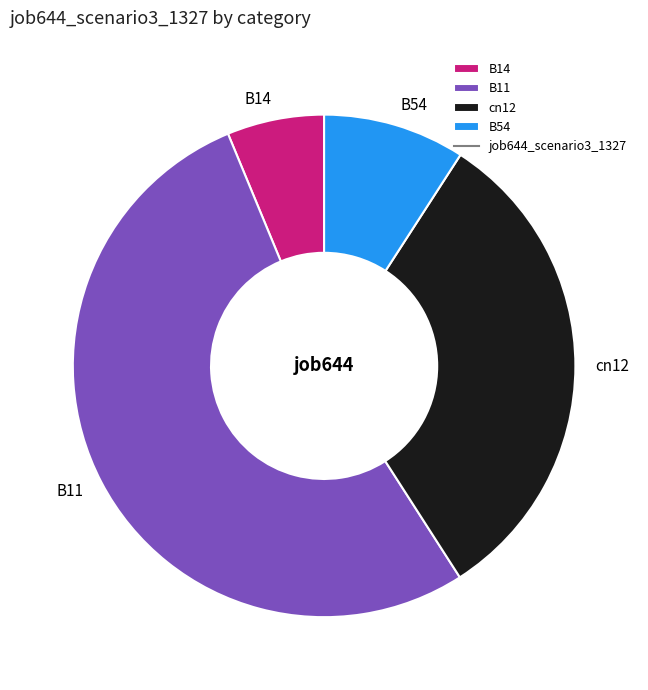

How many segments does this pie chart have?

4